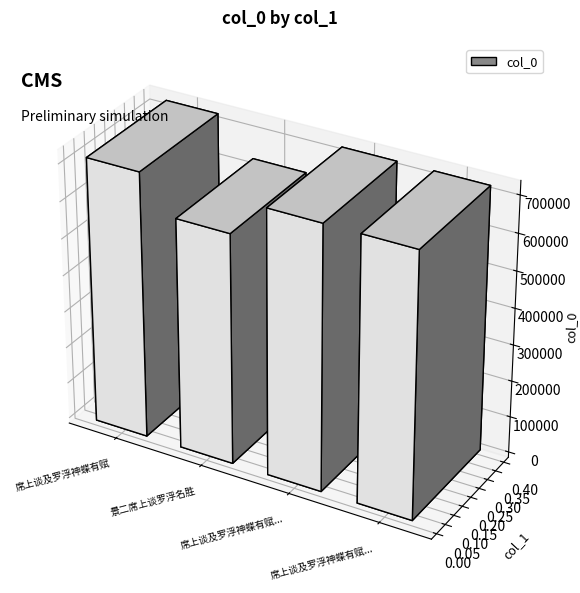

Reading right to left, what are all the values shown in this chart?

席上谈及罗浮神蝶有赋 其二=719345	席上谈及罗浮神蝶有赋 其一=719344	景二席上谈罗浮名胜=626485	席上谈及罗浮神蝶有赋=722481